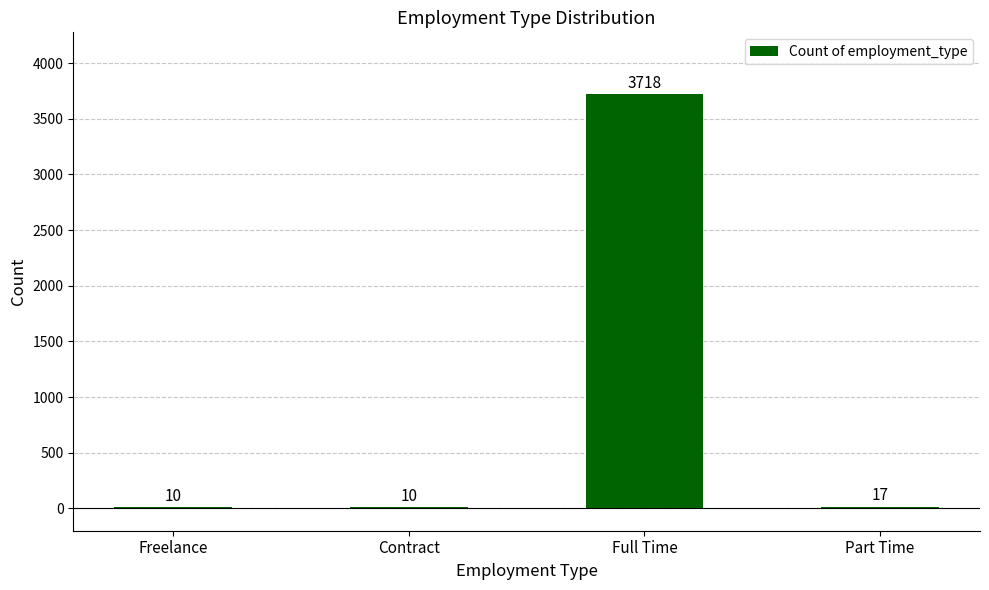

Which has a higher value, Part Time or Freelance?

Part Time